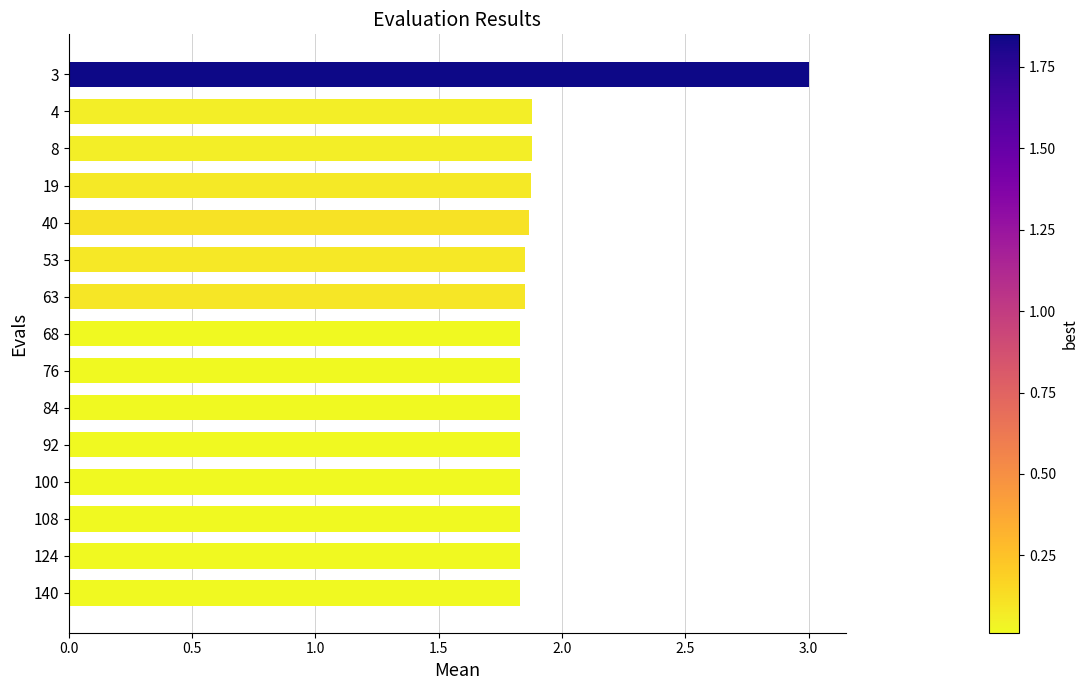

What is the sum of the values at 140 and 53?

3.7